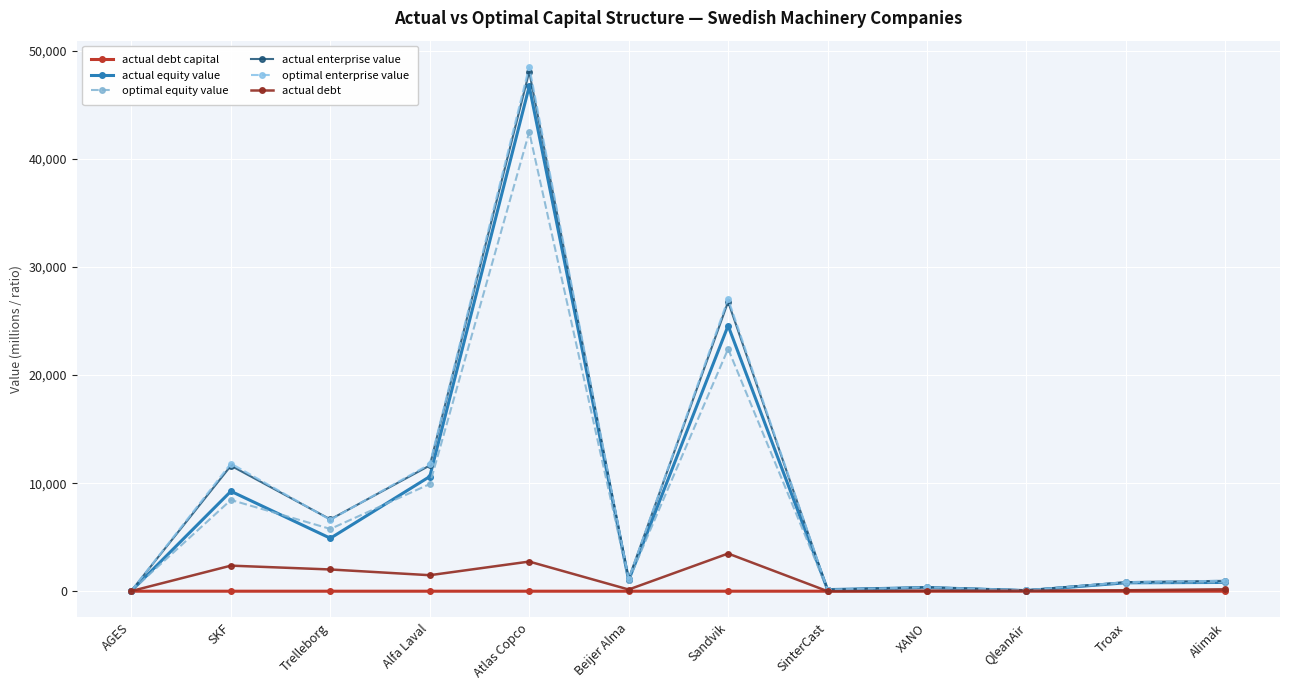

How many data points does each series have?

12